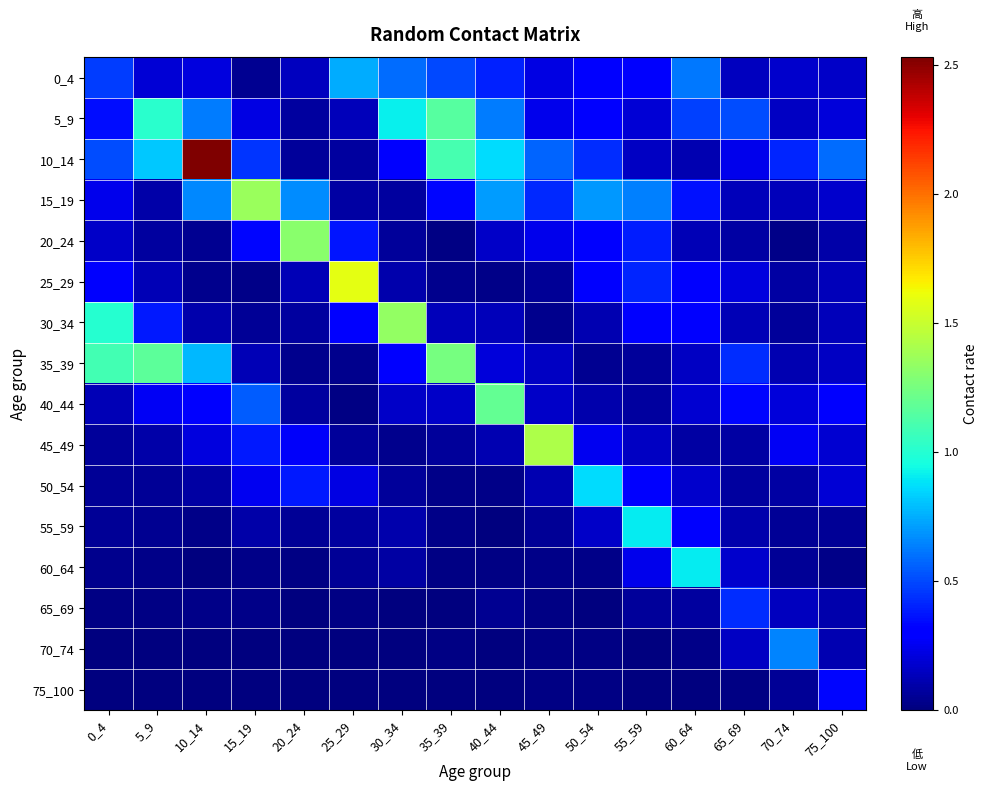

Which series has the widest spread of values?

10_14